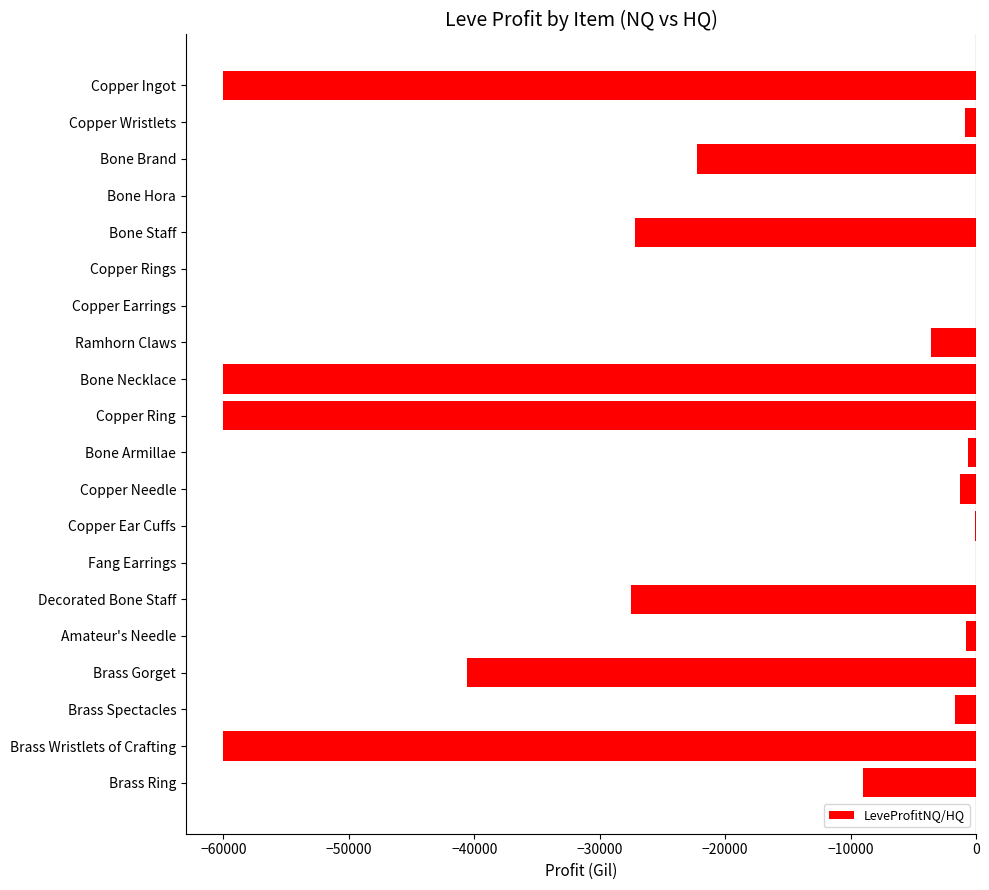

What is the change in value from Ramhorn Claws to Copper Needle?

+2335.7